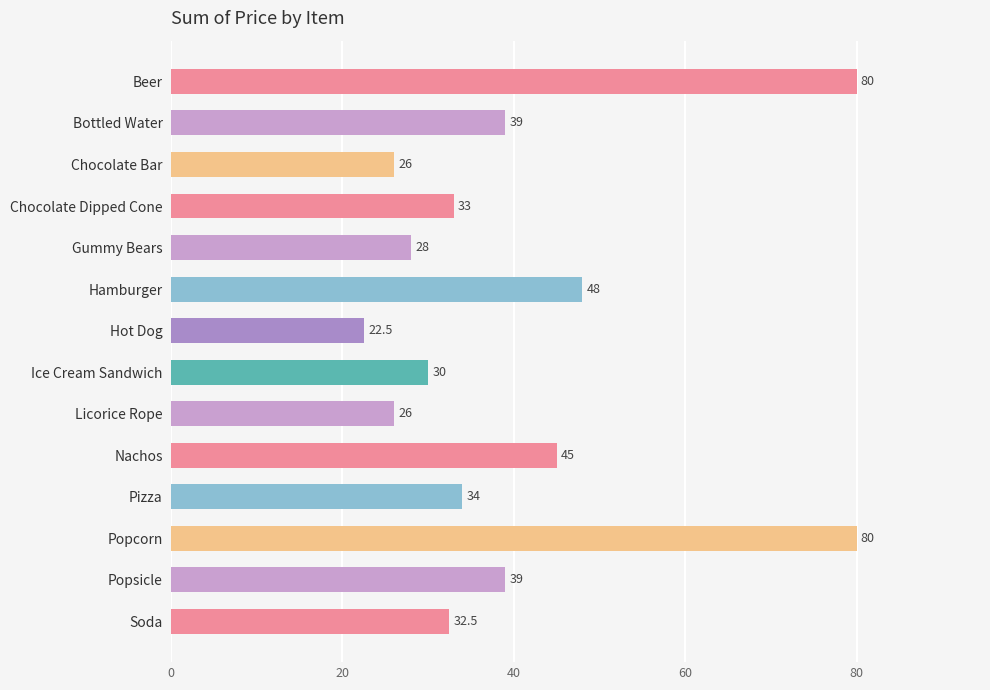

Which has a higher value, Ice Cream Sandwich or Bottled Water?

Bottled Water